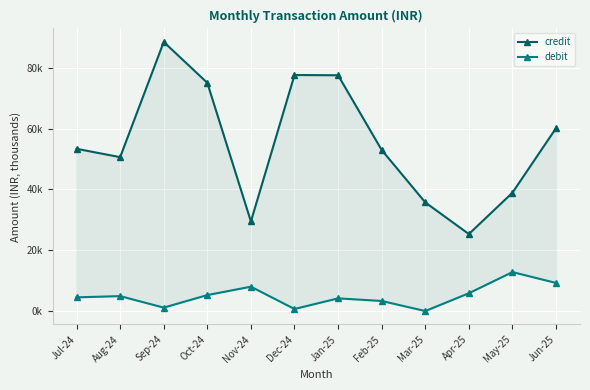

Which series changed the most between Nov-24 and May-25?

credit